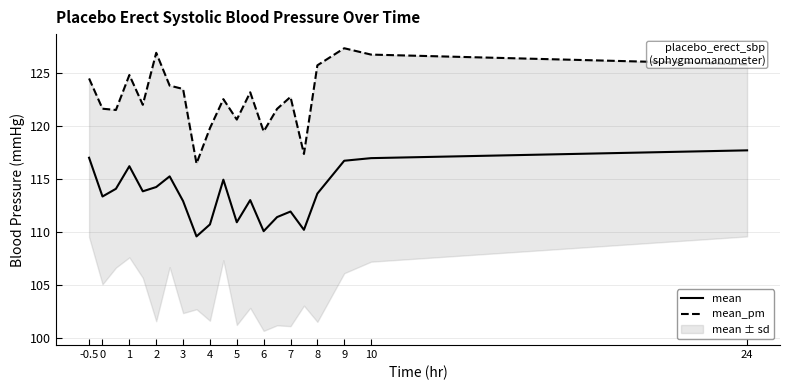

The mean series shows 117.7 at 24. True or false?

True